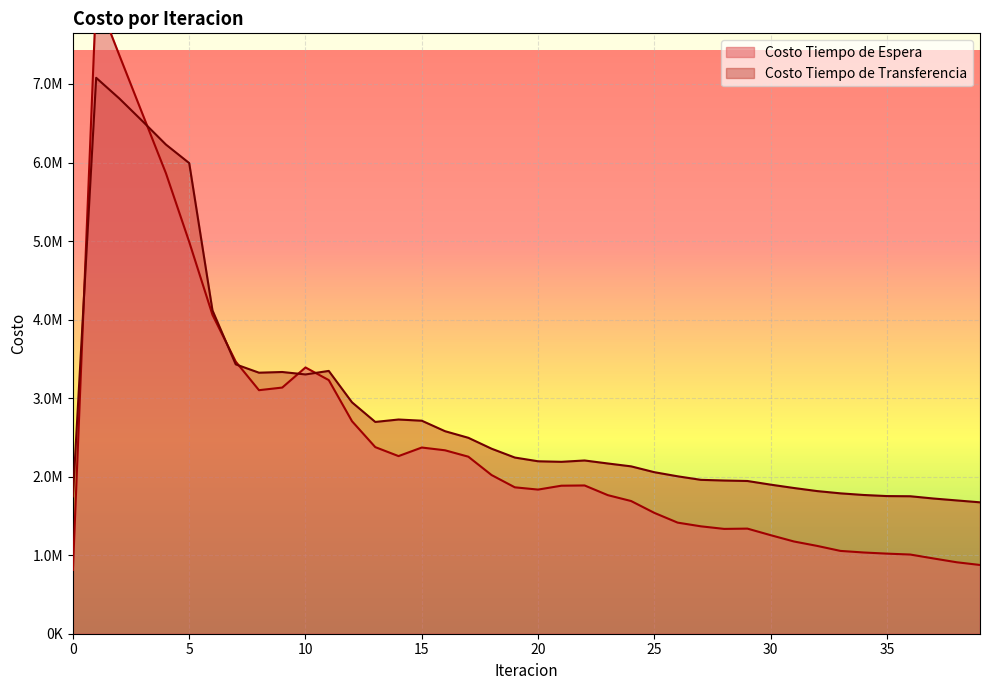

Rank the categories by Costo Tiempo de Espera value from lowest to highest.

0, 39, 38, 37, 36, 35, 34, 33, 32, 31, 30, 28, 29, 27, 26, 25, 24, 23, 20, 19, 21, 22, 18, 17, 14, 16, 15, 13, 12, 8, 9, 11, 10, 7, 6, 5, 4, 3, 2, 1